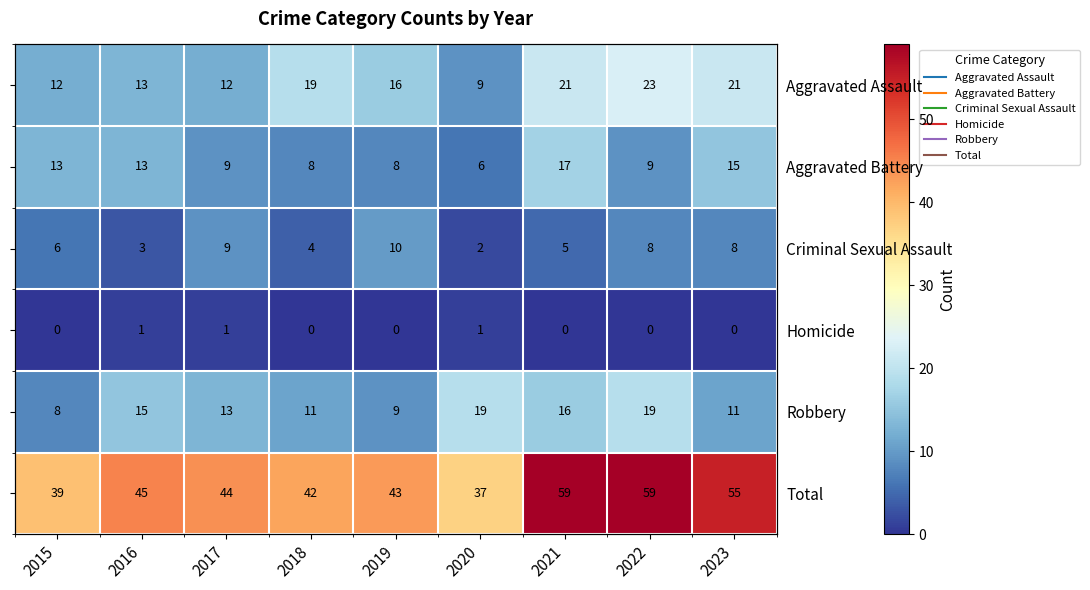

What is the sum of all Homicide values?

3